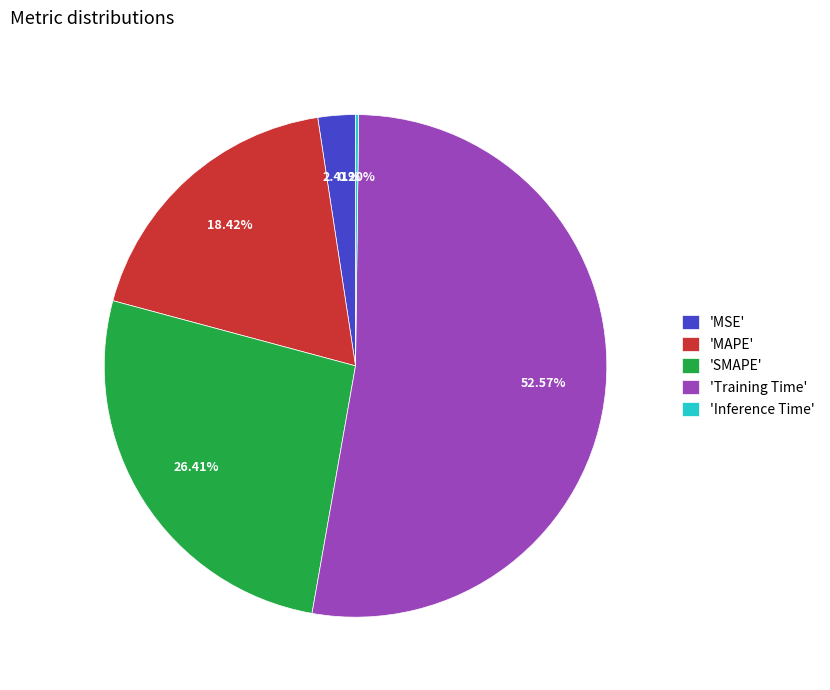

Which category has the biggest portion of the pie?

'Training Time'